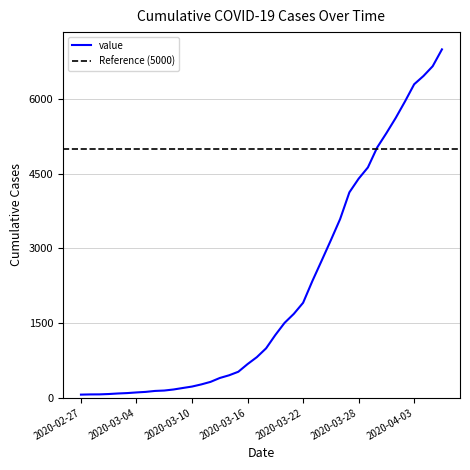

Count the number of data series in this chart.

1